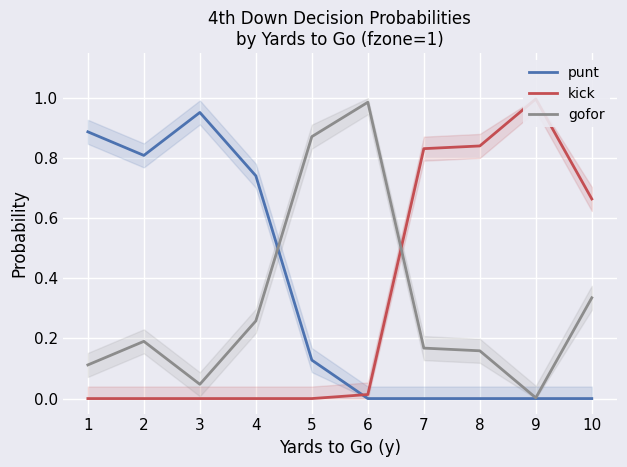

Reading right to left, what are all the values shown in this chart?

punt: 0.0	0.0	0.0	0.0	0.0	0.1	0.7	1.0	0.8	0.9
kick: 0.7	1.0	0.8	0.8	0.0	0.0	0.0	0.0	0.0	0.0
gofor: 0.3	0.0	0.2	0.2	1.0	0.9	0.3	0.0	0.2	0.1